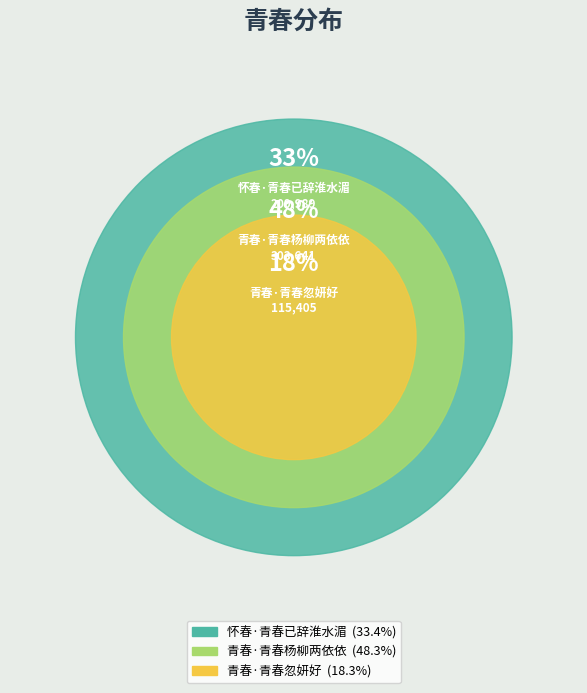

To the nearest percent, what is the difference between the largest and smallest slice percentages?

30%